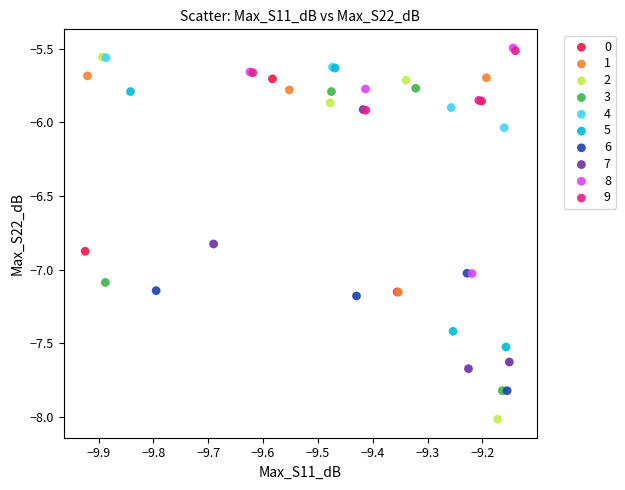

What are all the series names shown in the legend?

0, 1, 2, 3, 4, 5, 6, 7, 8, 9